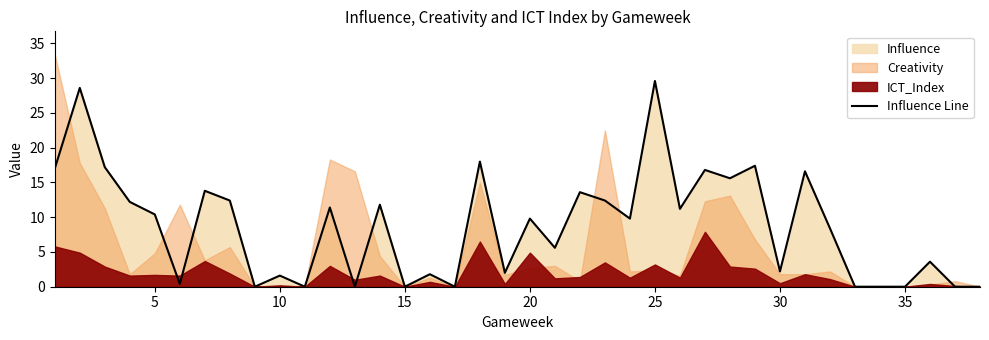

What is the highest value of the Influence Line series?

29.6